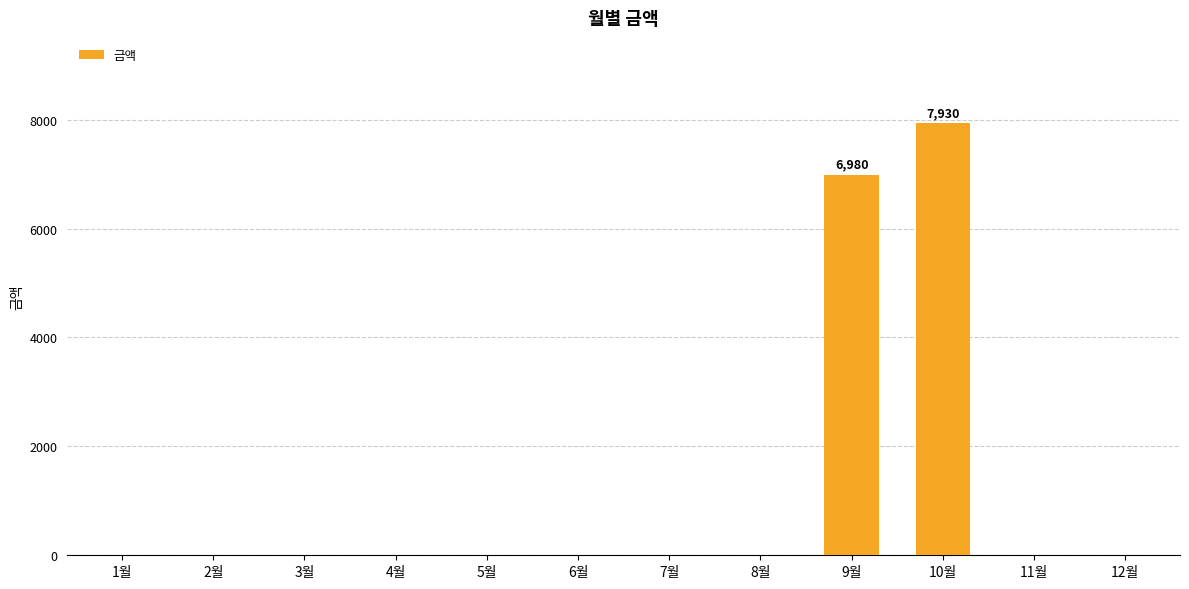

Reading left to right, extract all data points from this chart.

0	0	0	0	0	0	0	0	6980	7930	0	0